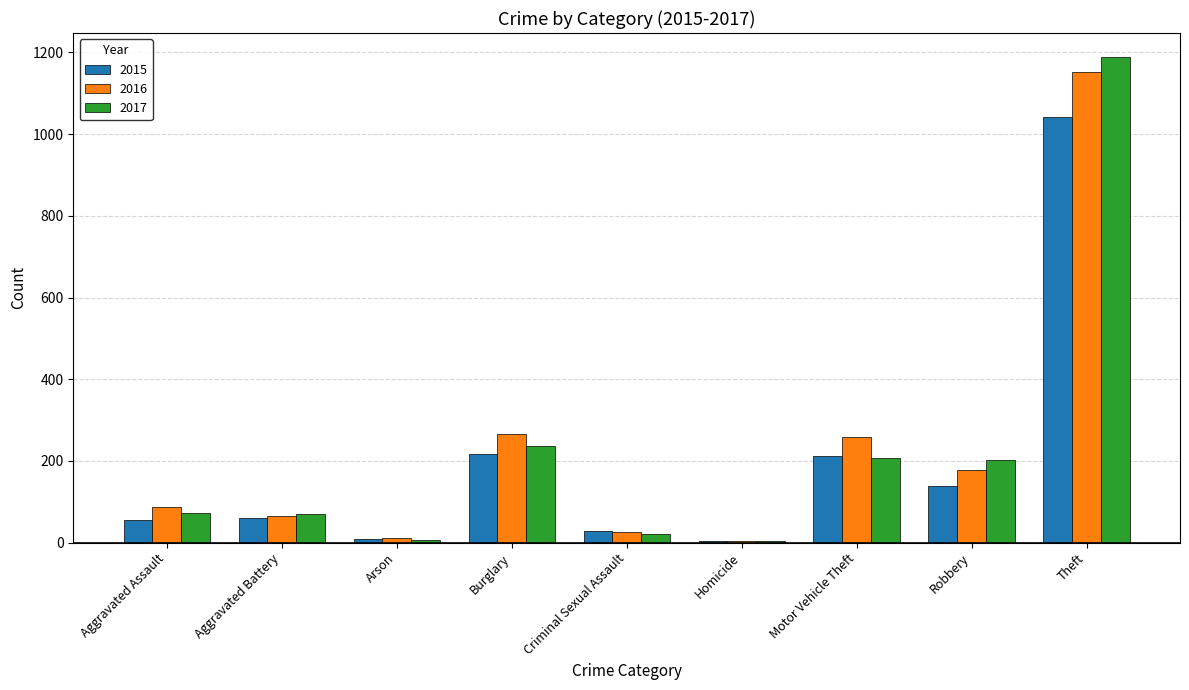

What are all the series names shown in the legend?

2015, 2016, 2017